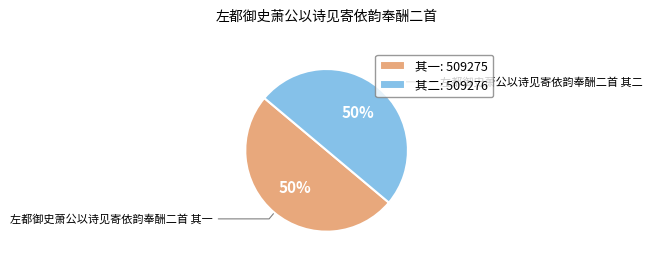

Approximately how many times larger is the value at 左都御史萧公以诗见寄依韵奉酬二首 其一 compared to 左都御史萧公以诗见寄依韵奉酬二首 其二?

1.0